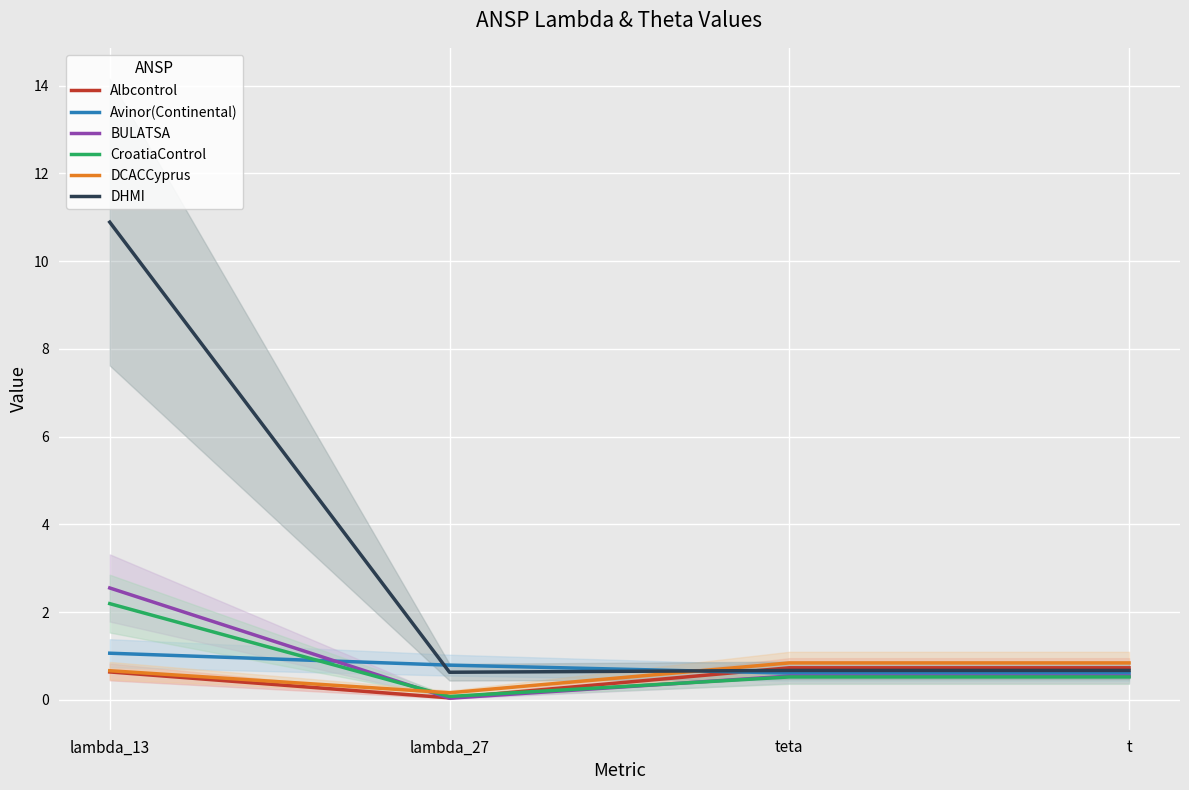

Count the number of data series in this chart.

6